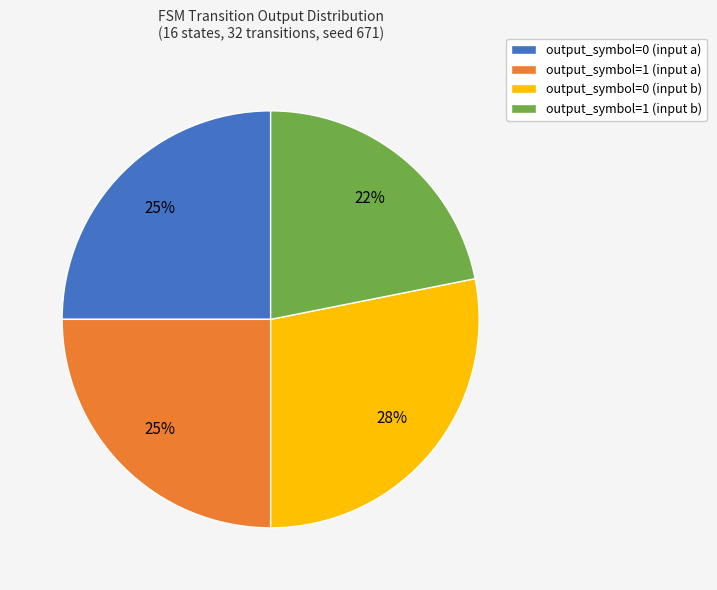

To the nearest percent, what is the average slice percentage?

25%